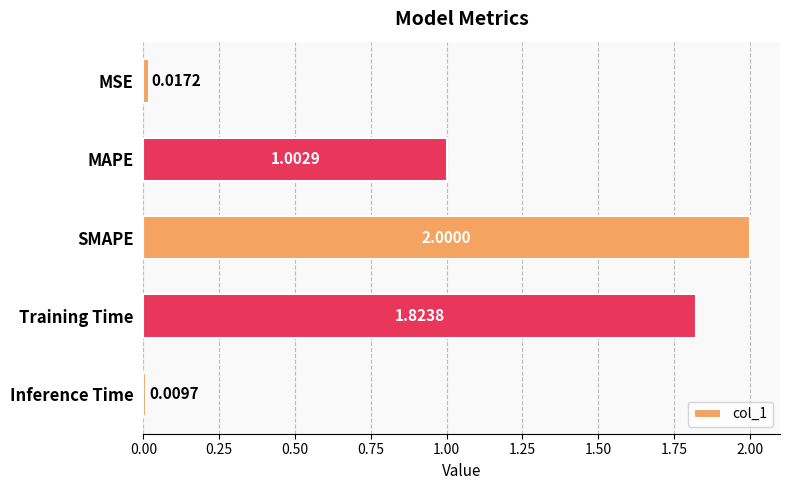

What is the change in value from Training Time to Inference Time?

-1.8